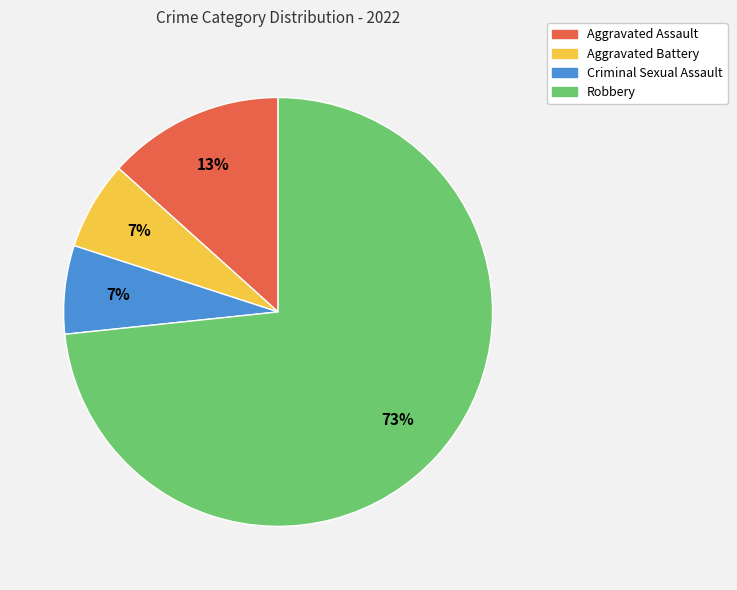

To the nearest percent, what percentage of the pie is Aggravated Assault?

13%